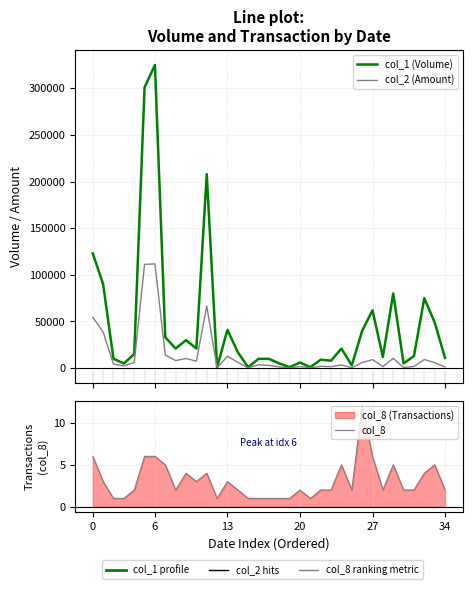

Rank the series at 14 from lowest to highest value.

col_8, col_2 (Amount), col_1 (Volume)